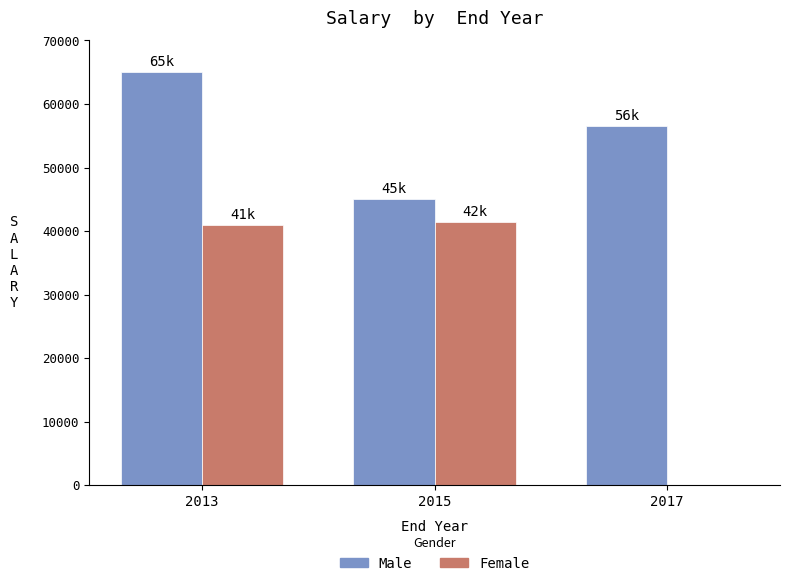

Is the value of Male at 2013 greater than the value of Female at 2015?

Yes